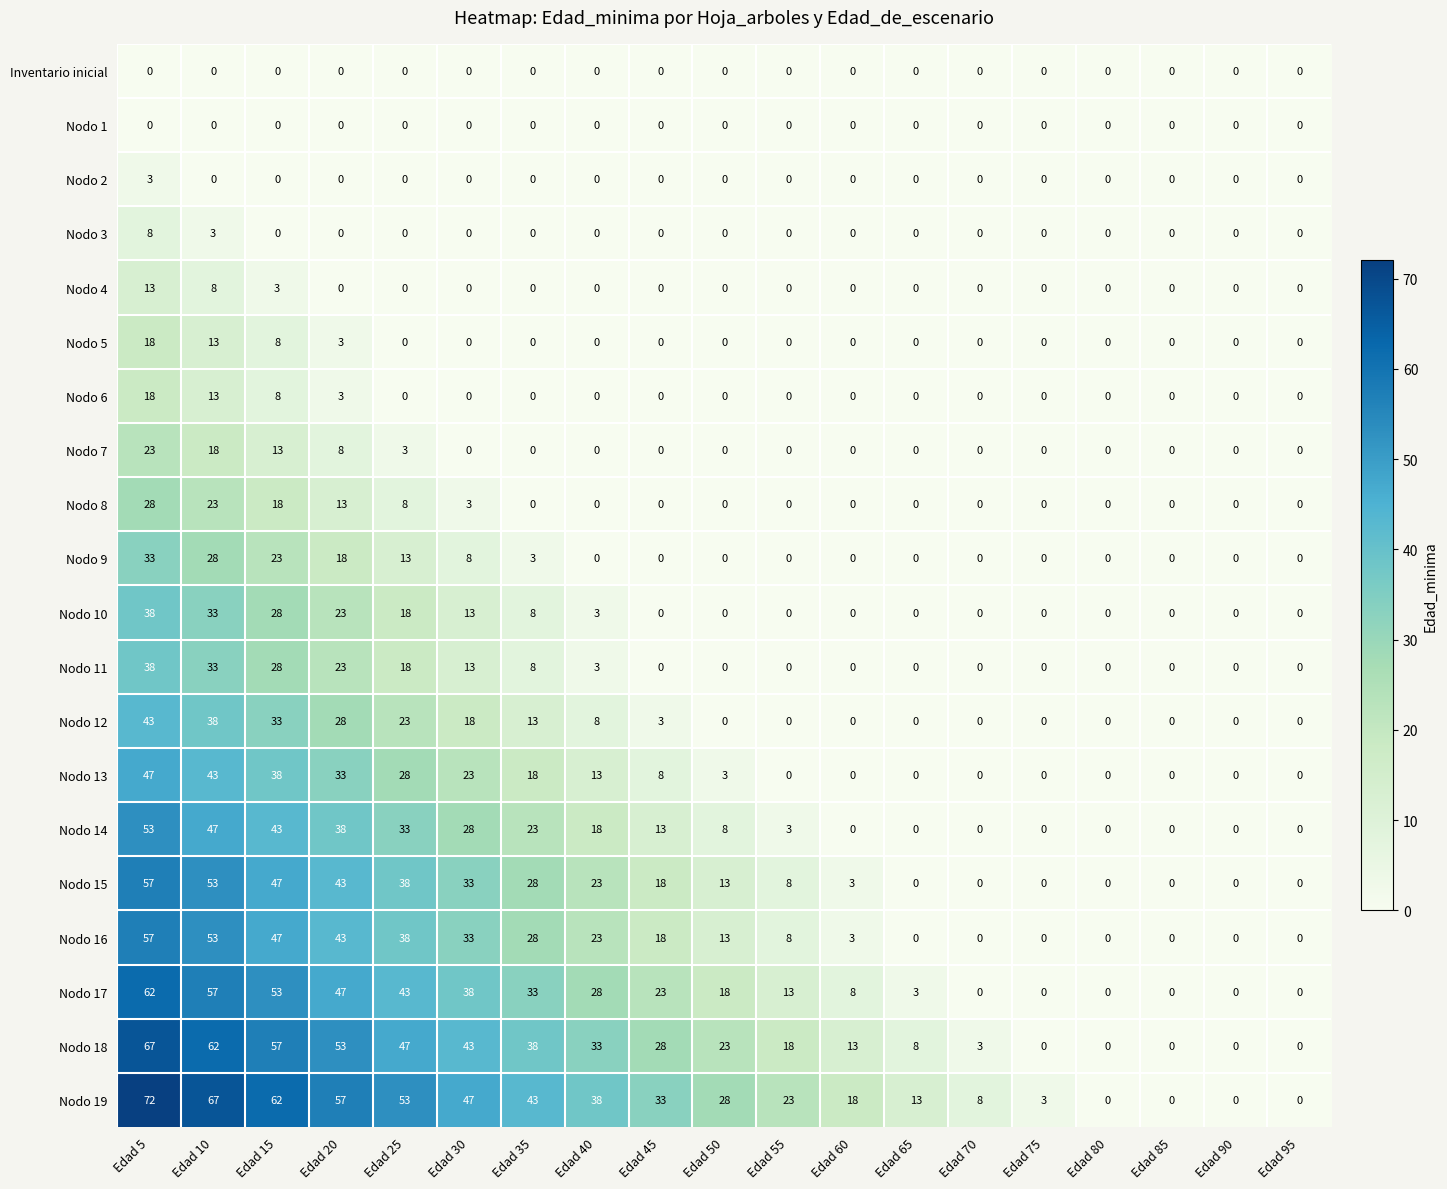

How many data points does each series have?

19